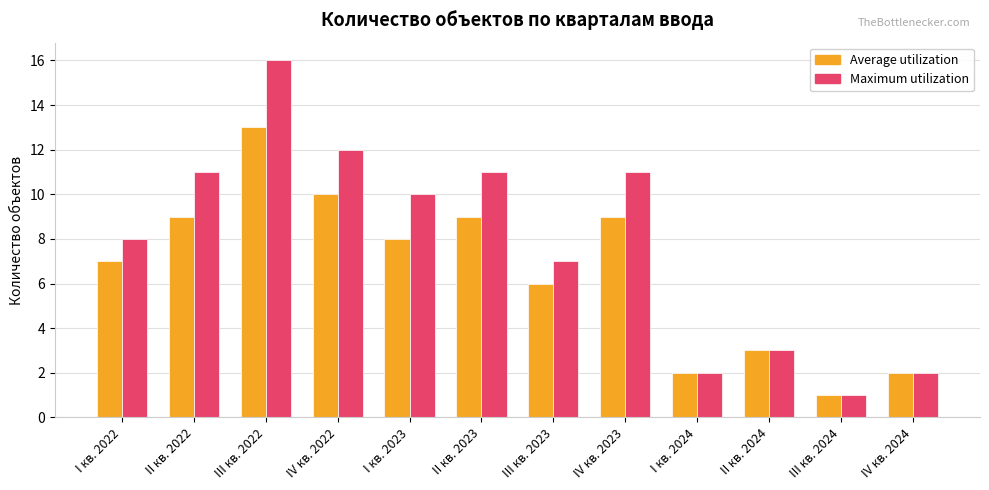

List the series in order of their overall mean, highest first.

Maximum utilization, Average utilization